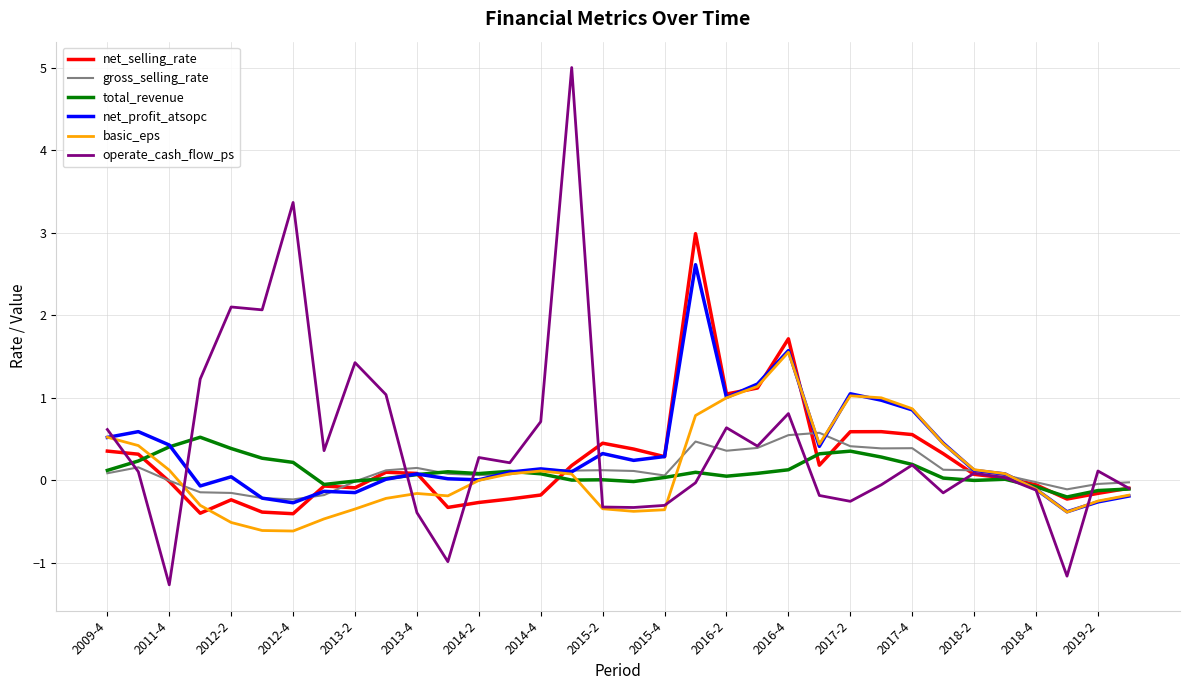

What are all the series names shown in the legend?

net_selling_rate, gross_selling_rate, total_revenue, net_profit_atsopc, basic_eps, operate_cash_flow_ps